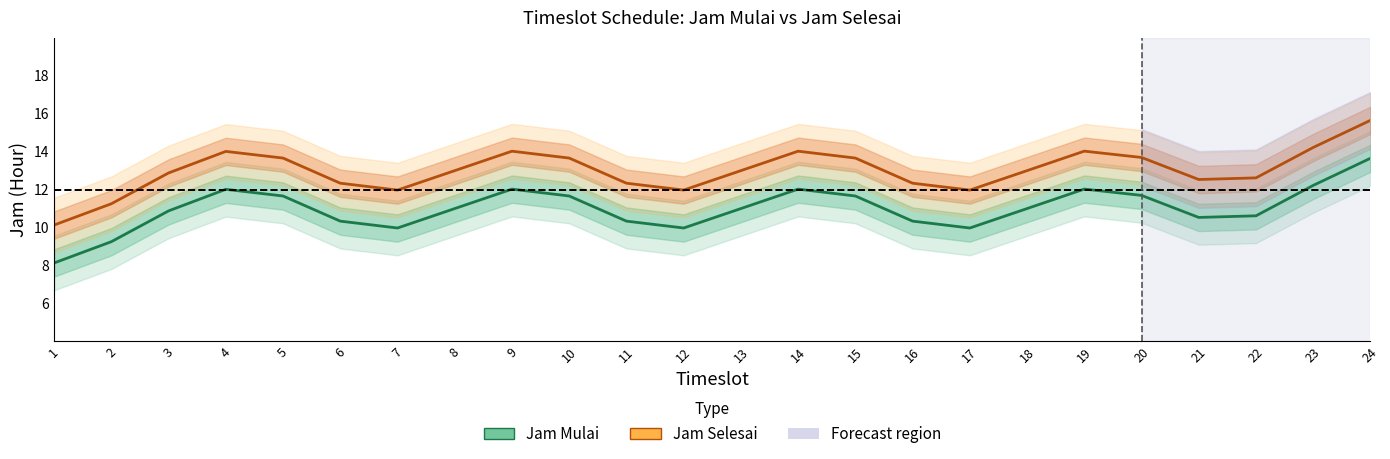

Which category has the lowest value in the Jam Selesai series?

1